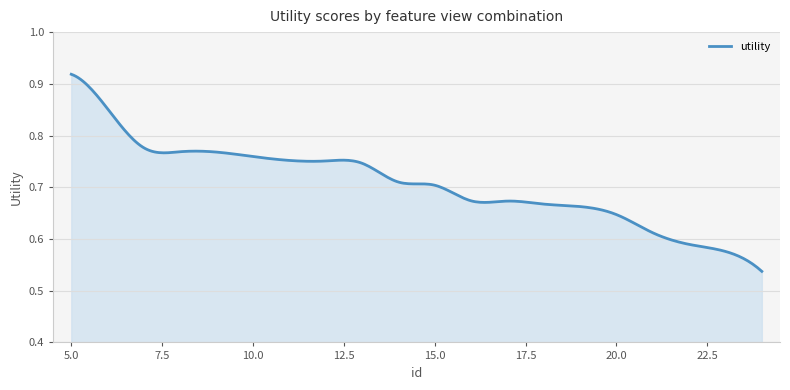

What is the difference between the maximum and minimum values?

0.4